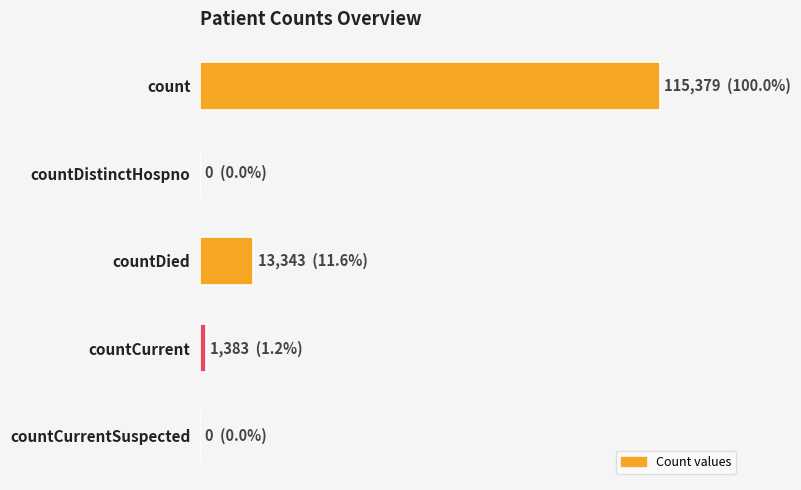

What is the maximum value shown in the chart?

115379